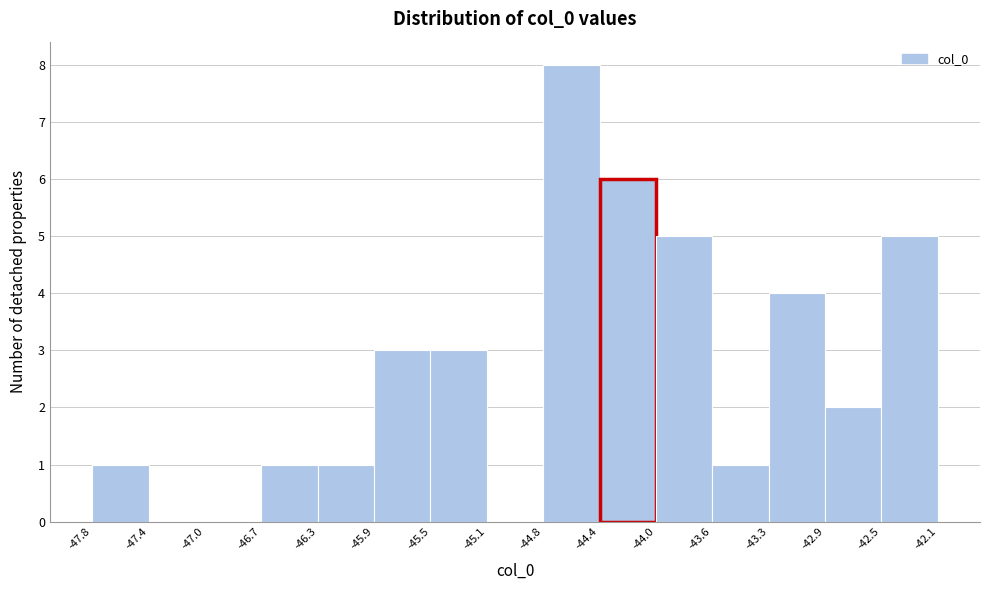

Which range on the x-axis has the tallest bar?

-44.8 to -44.4